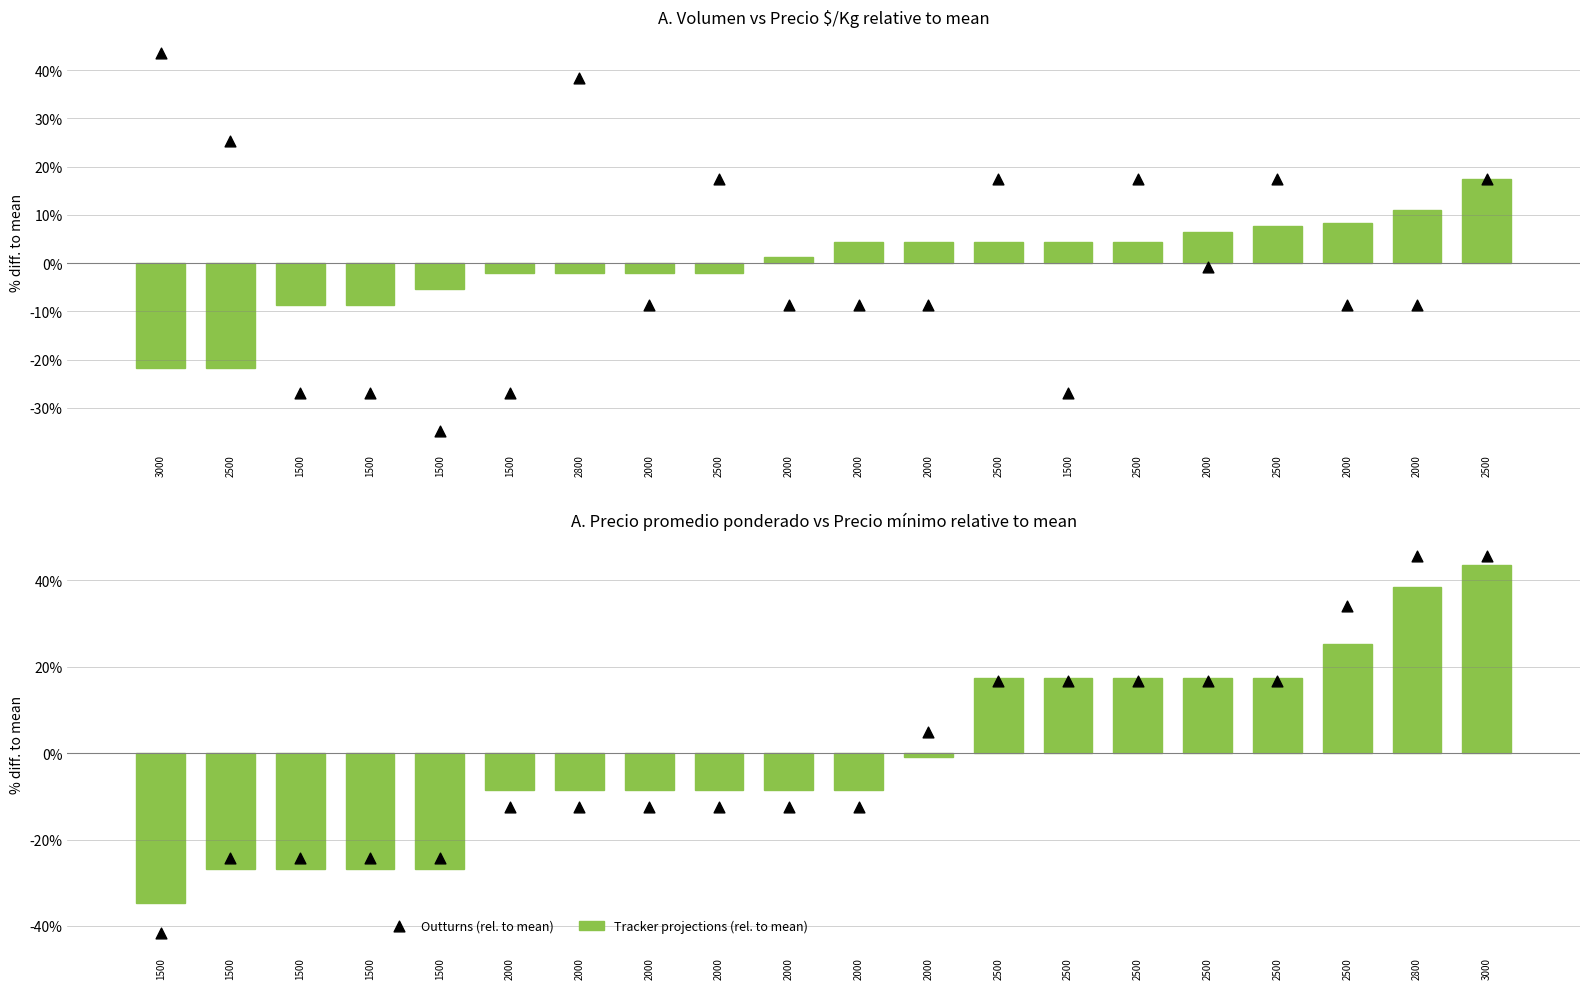

Which series contains the lowest Y value?

Outturns (Precio mínimo rel. to mean)